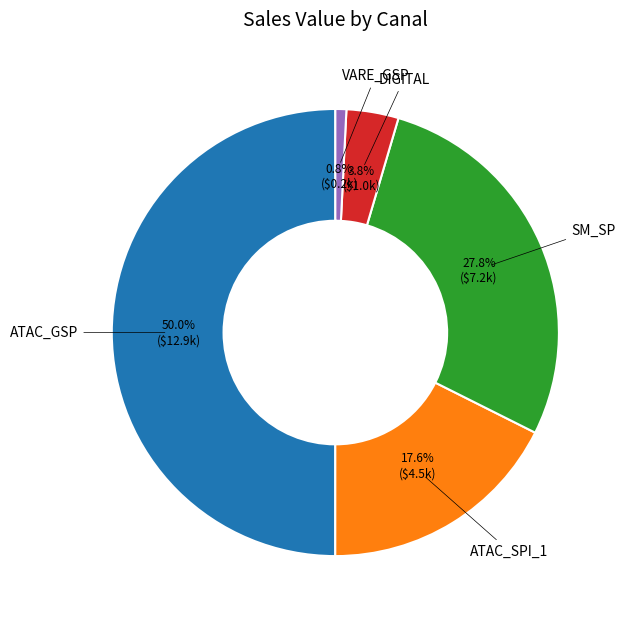

Count the number of slices in the pie.

5